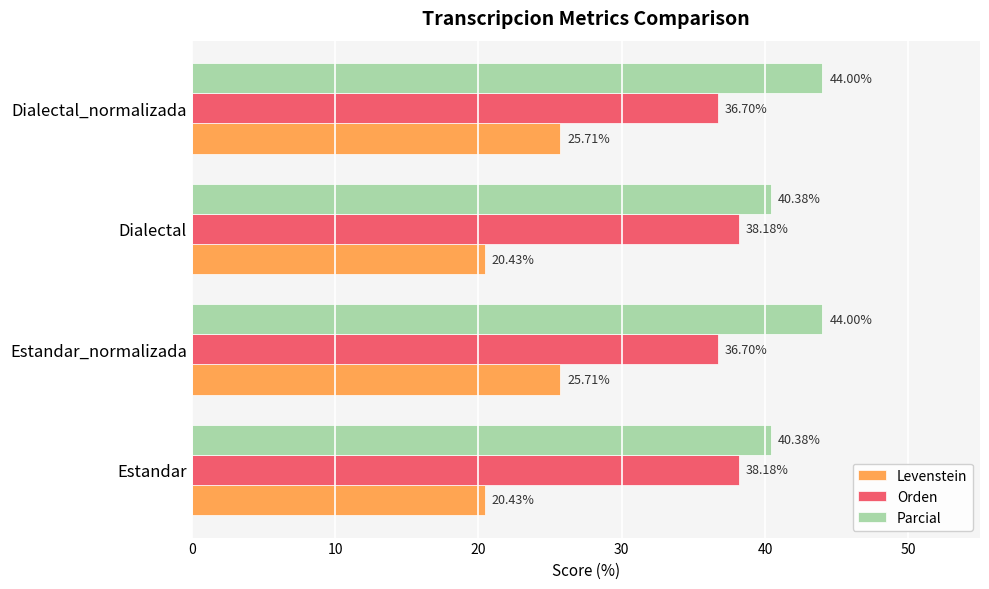

What is the average value of the Levenstein series?

23.1